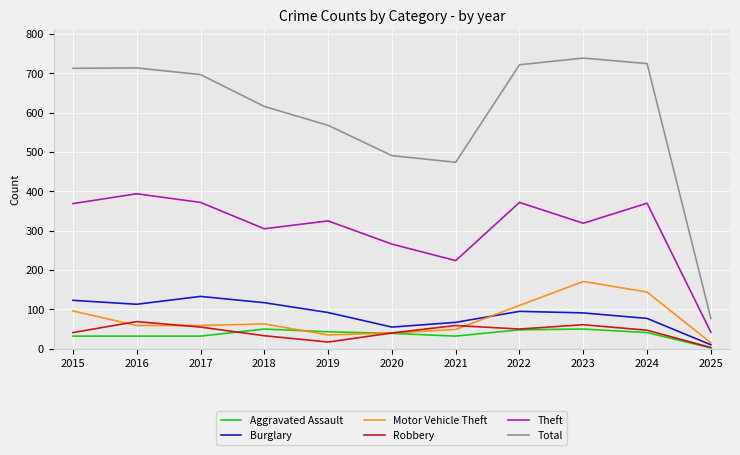

True or false: Theft has more than 0 points higher than both neighbors.

True